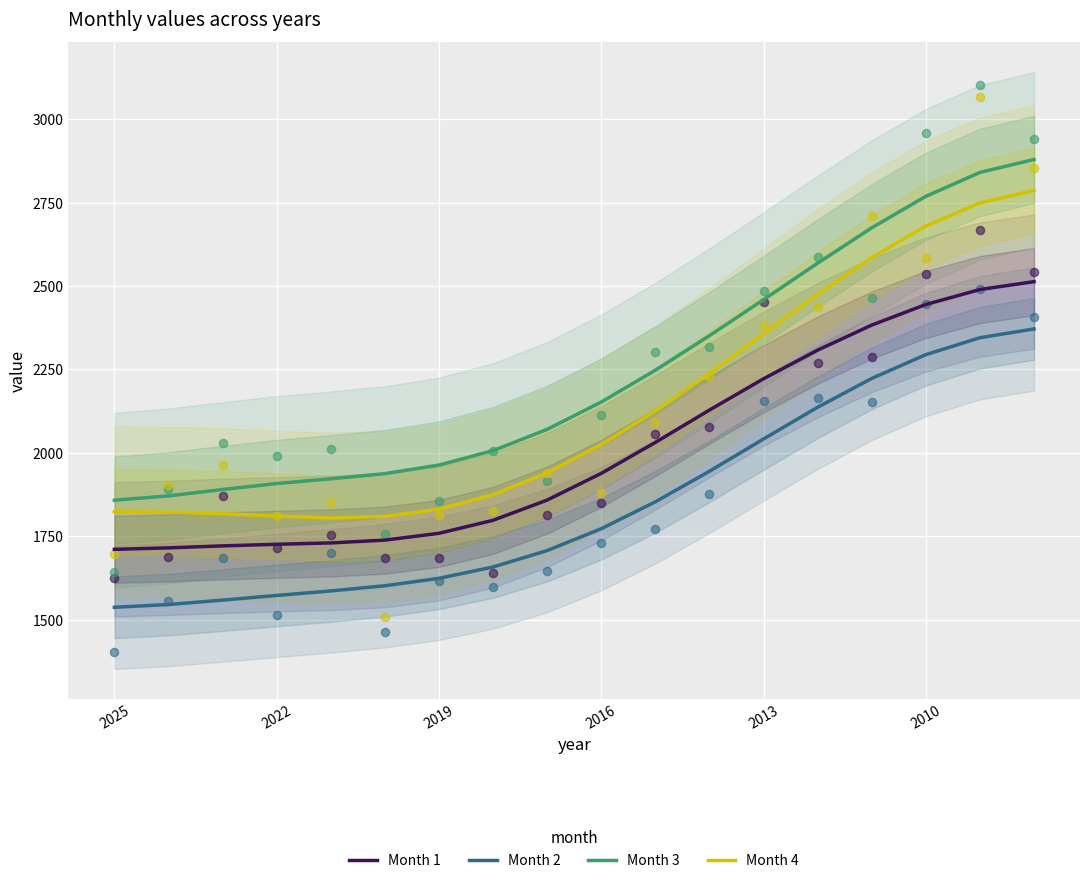

What is the total value across all series at 14?

9865.6